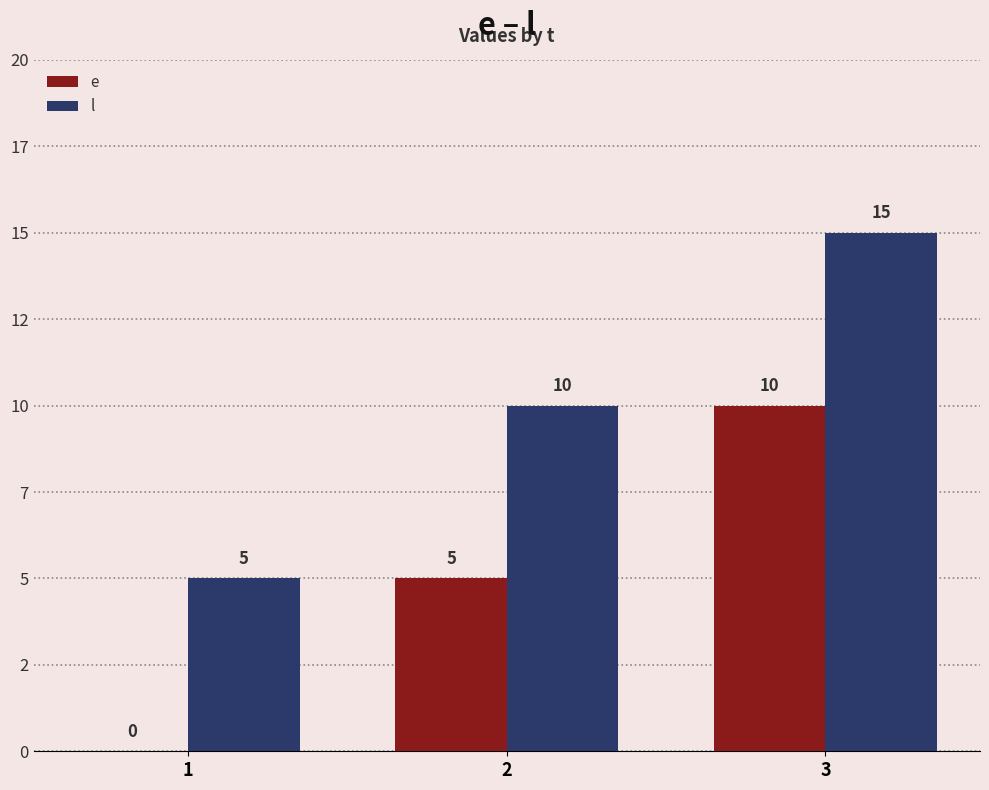

True or false: e has a value of 8 at 2.

False